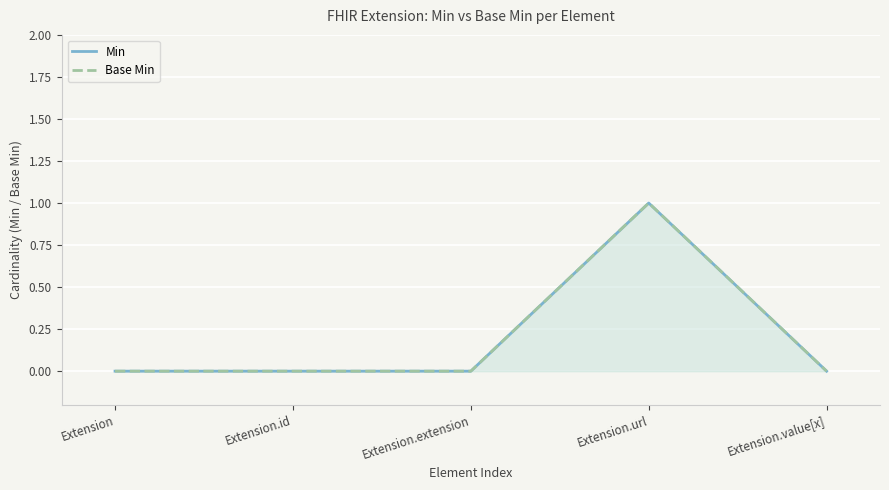

The value of Base Min at Extension.value[x] is 0. True or false?

False